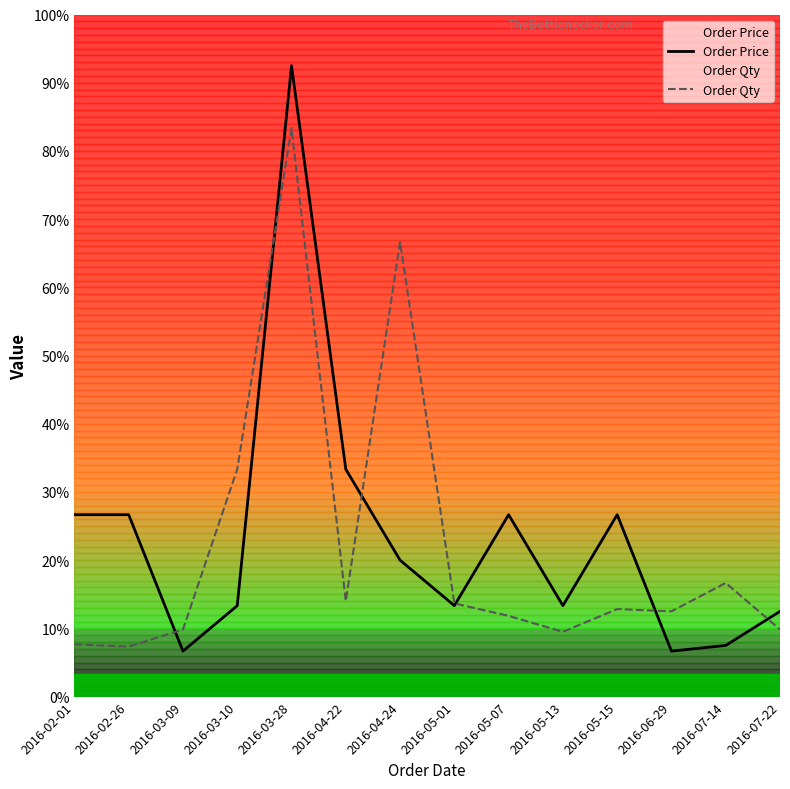

At which category is the sum across all series the highest?

2016-03-28